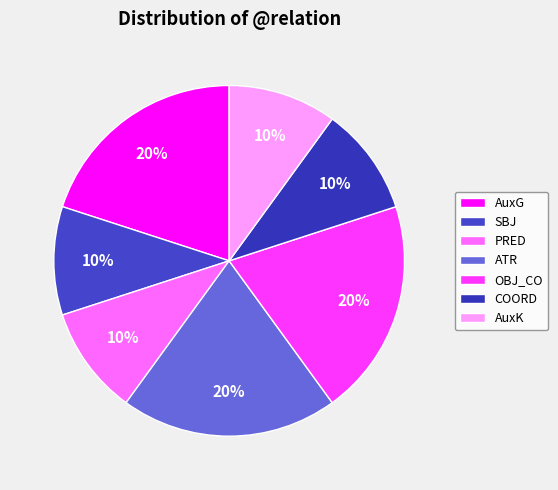

To the nearest percent, what is the average slice percentage?

14%